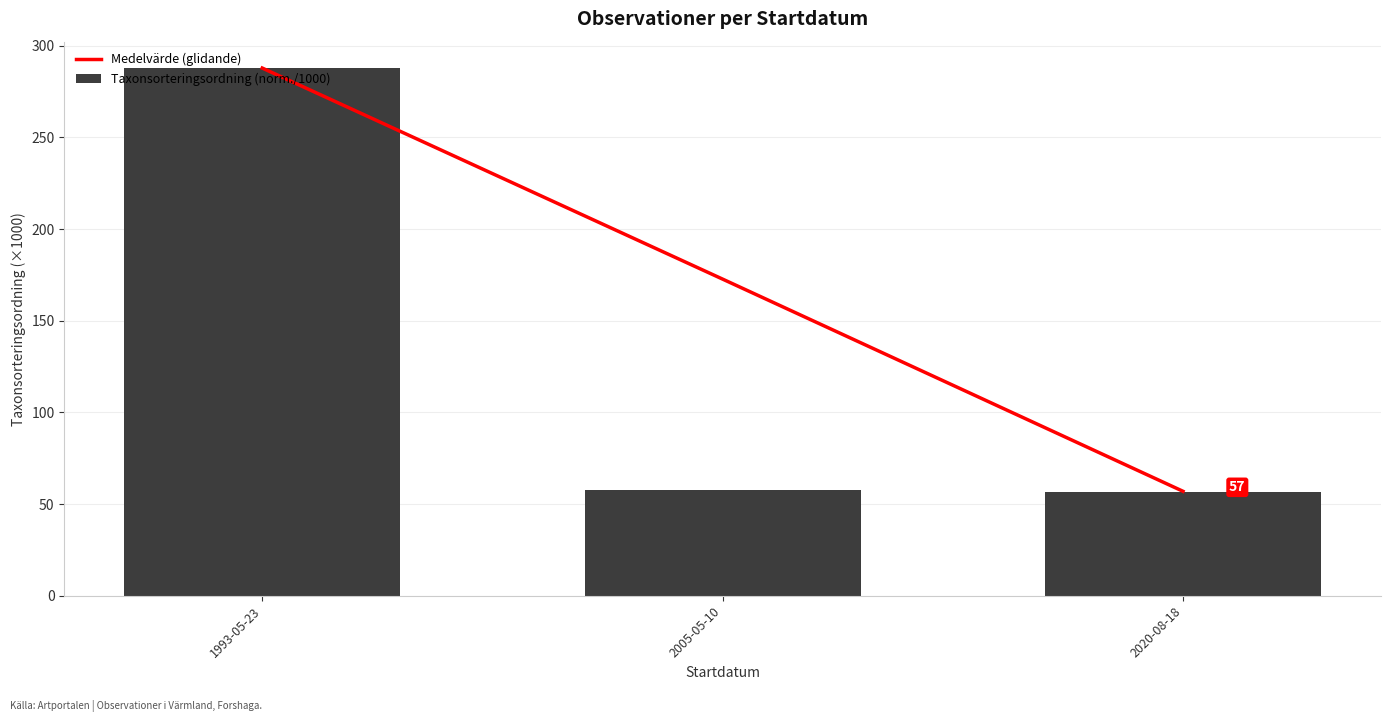

Rank the series by their average value, from lowest to highest.

Taxonsorteringsordning (norm./1000), Medelvärde (glidande)